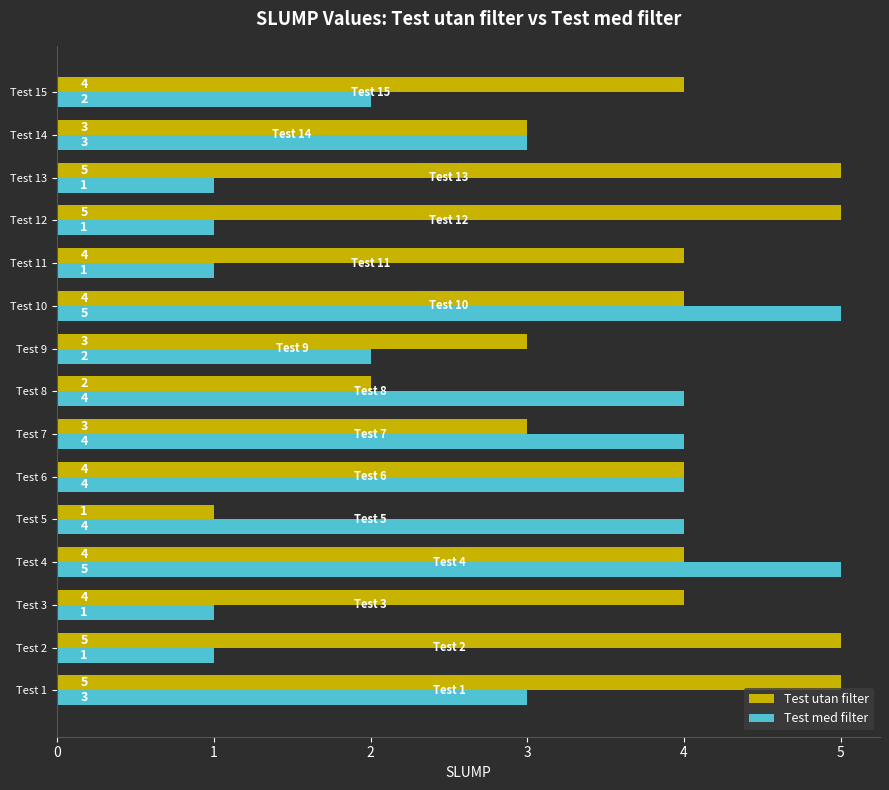

What is the greatest value displayed?

5